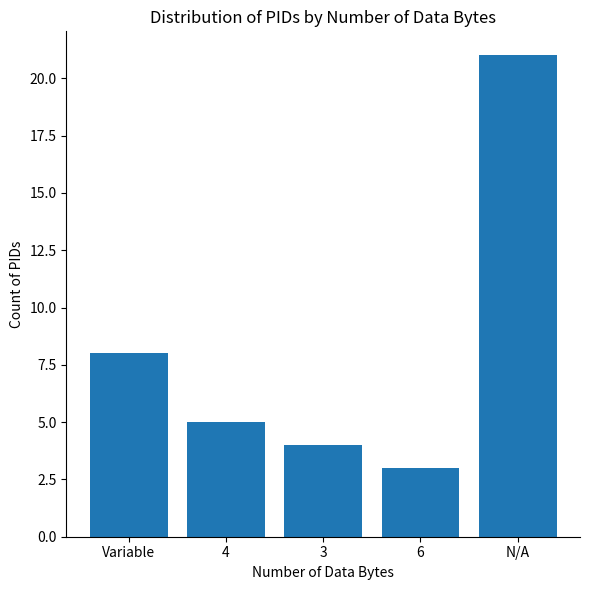

True or false: the data shows 21 at N/A.

True